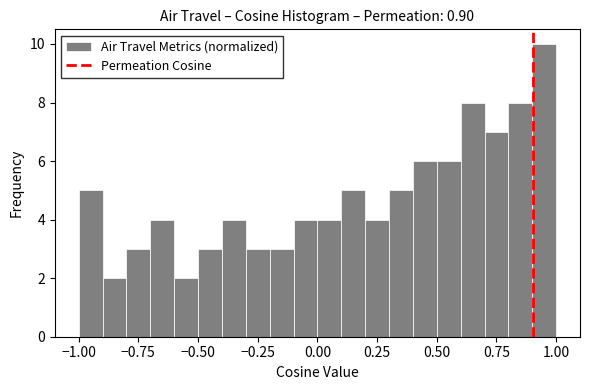

Around what value on the x-axis is the tallest bar? Give the approximate position of its centre, as read against the axis.

0.95